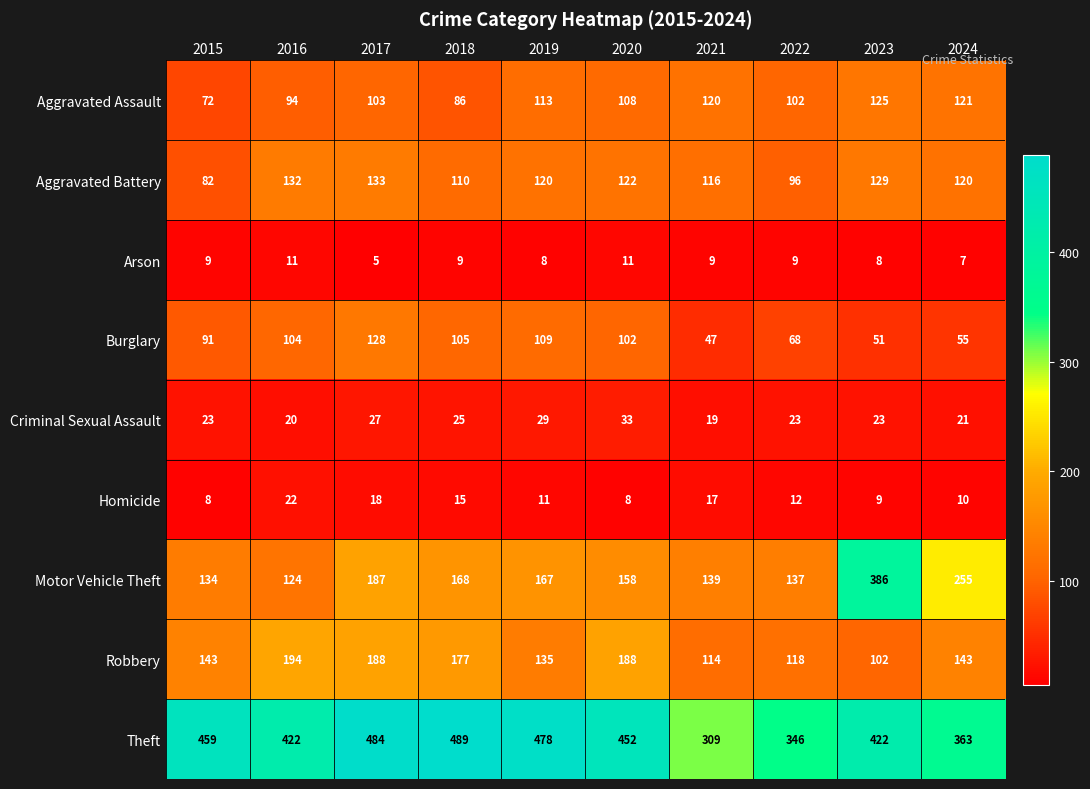

Which series has the widest spread of values?

Motor Vehicle Theft